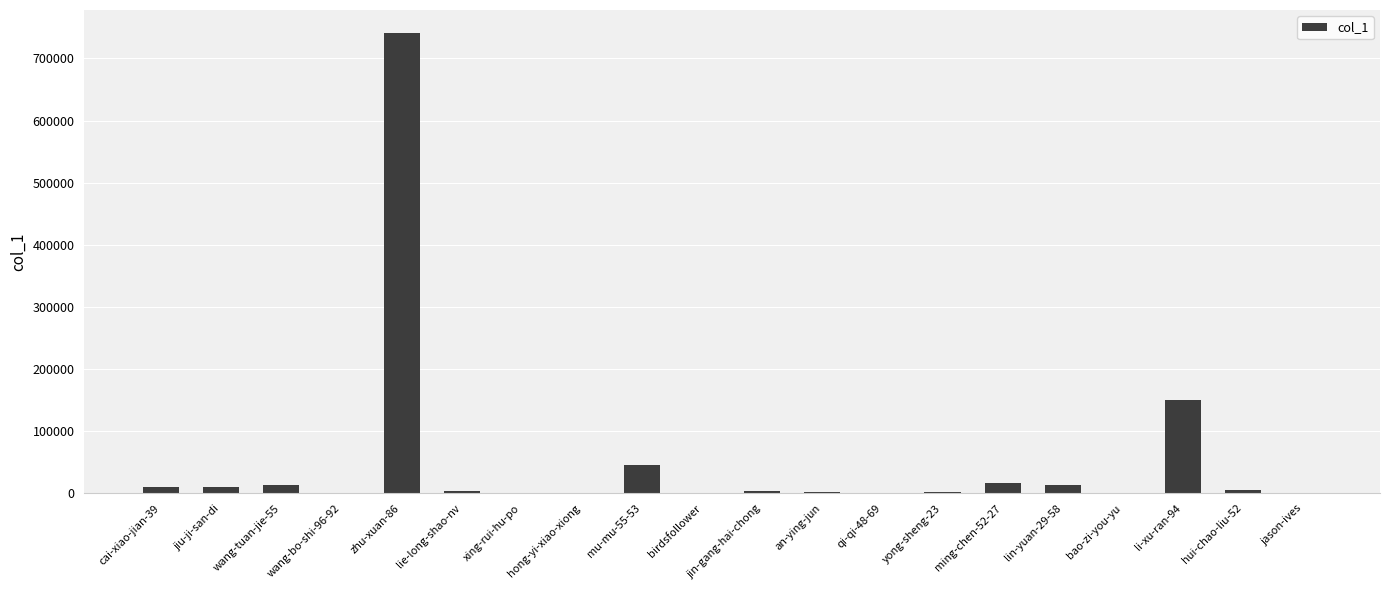

What is the change in value from wang-tuan-jie-55 to ming-chen-52-27?

+2000